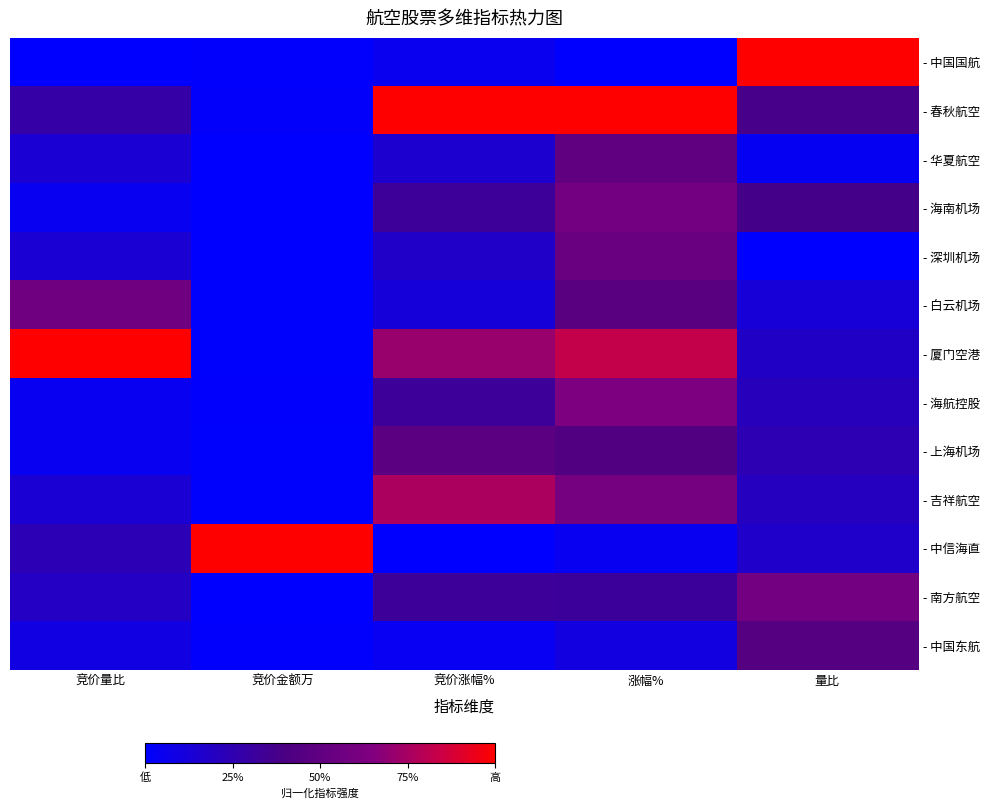

What is the maximum value shown in the chart?

1.0